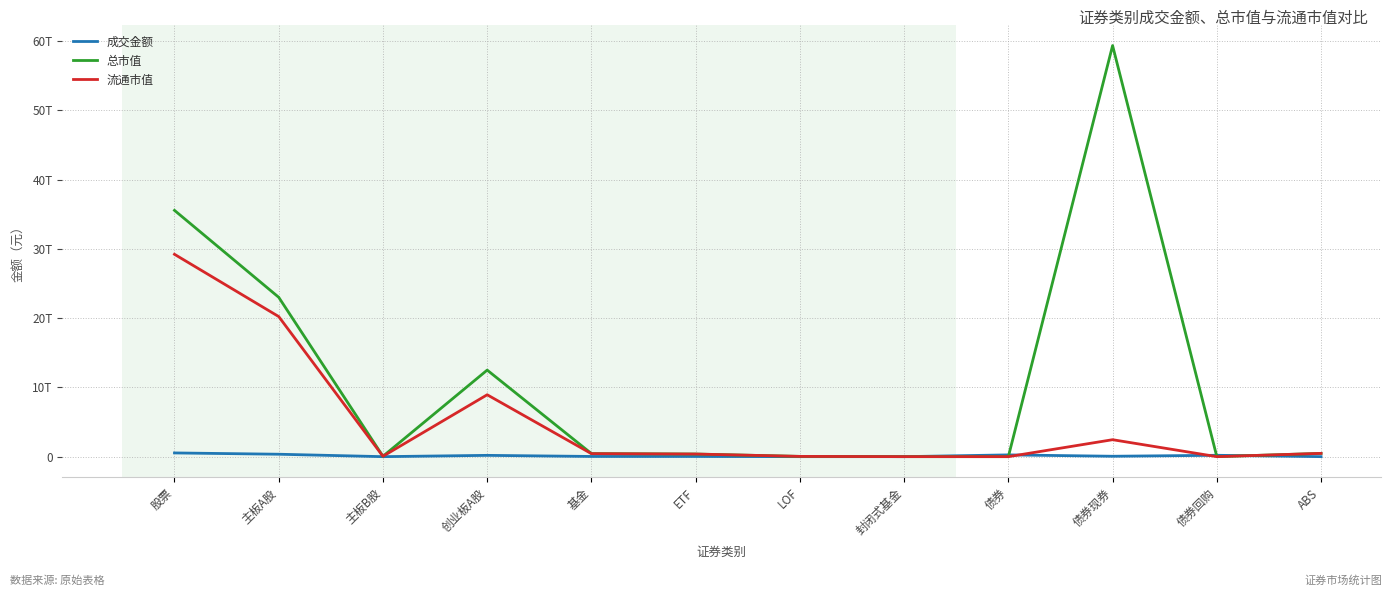

Which category has the highest value across all series?

债券现券